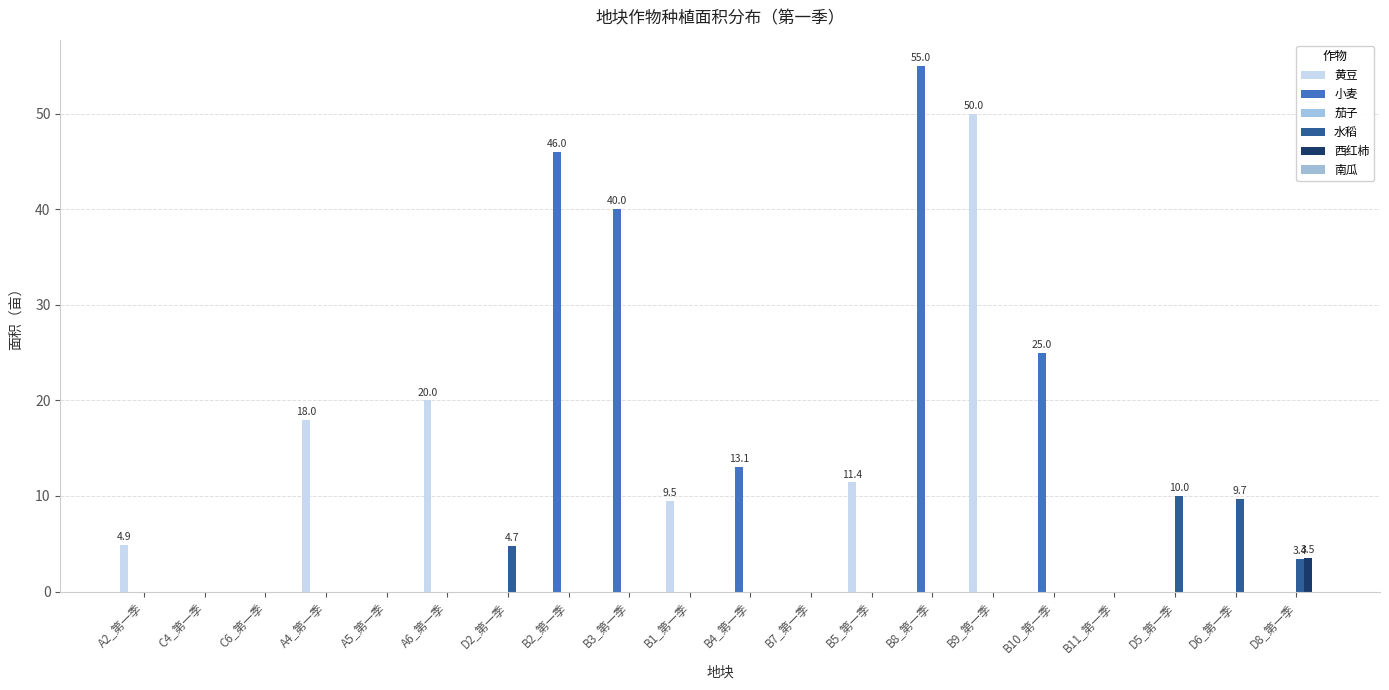

The value of 小麦 at A5_第一季 is 0.0. True or false?

True